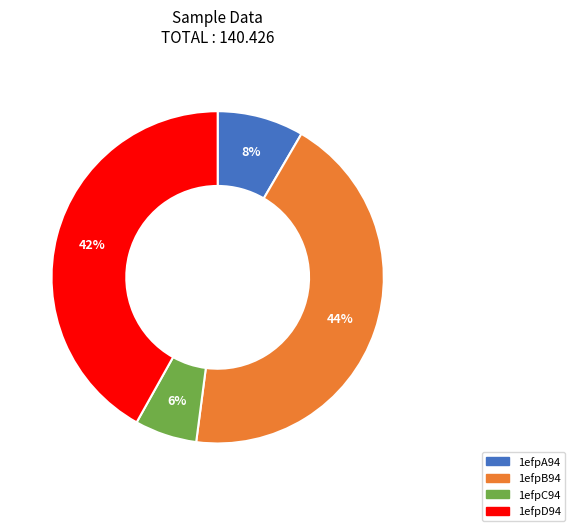

True or false: 1efpA94 accounts for 8% of the total.

True